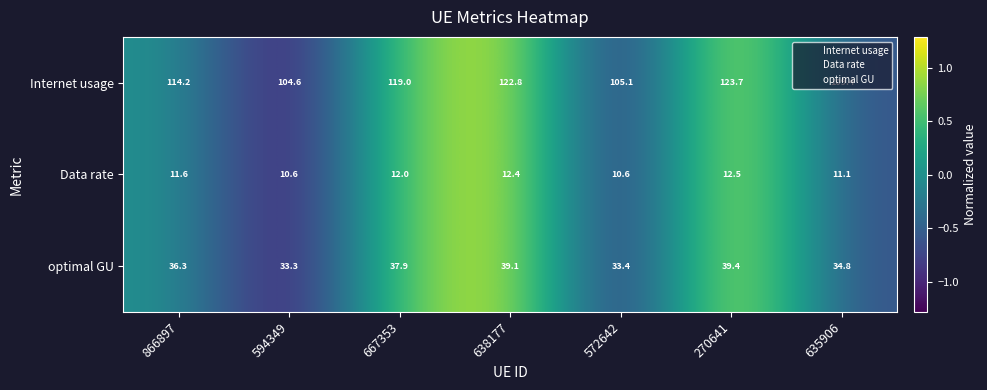

List the series in order of their peak value, highest first.

Internet usage, optimal GU, Data rate